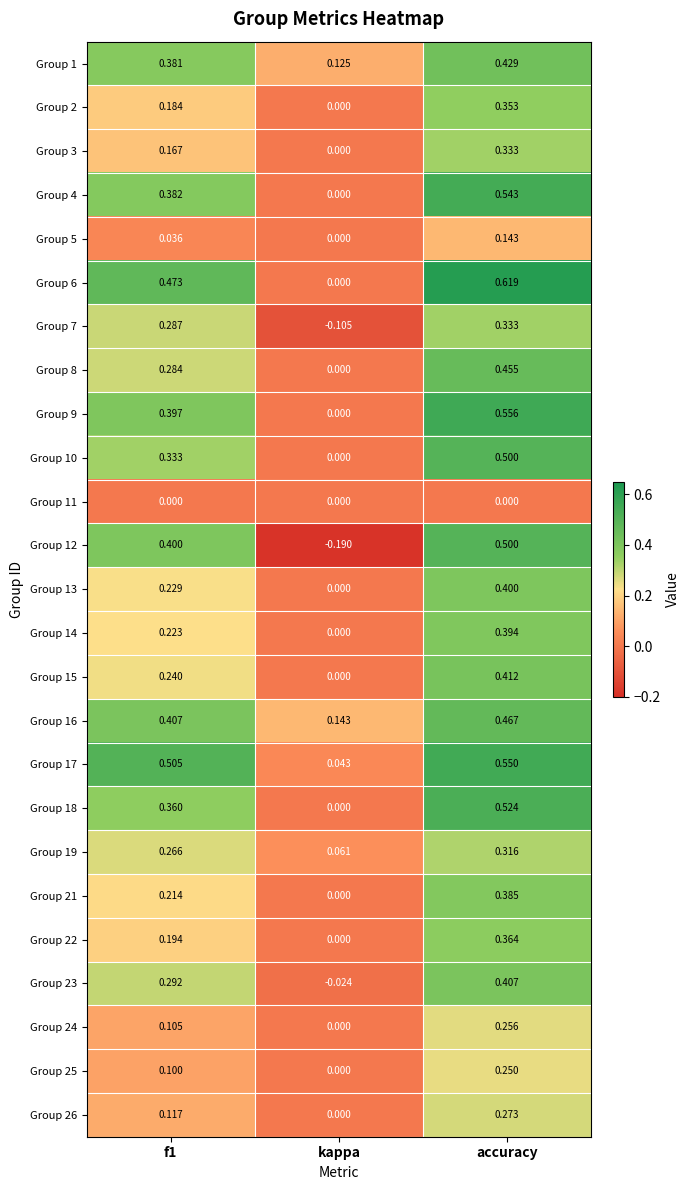

At which label is Group 24 closest to 0?

kappa